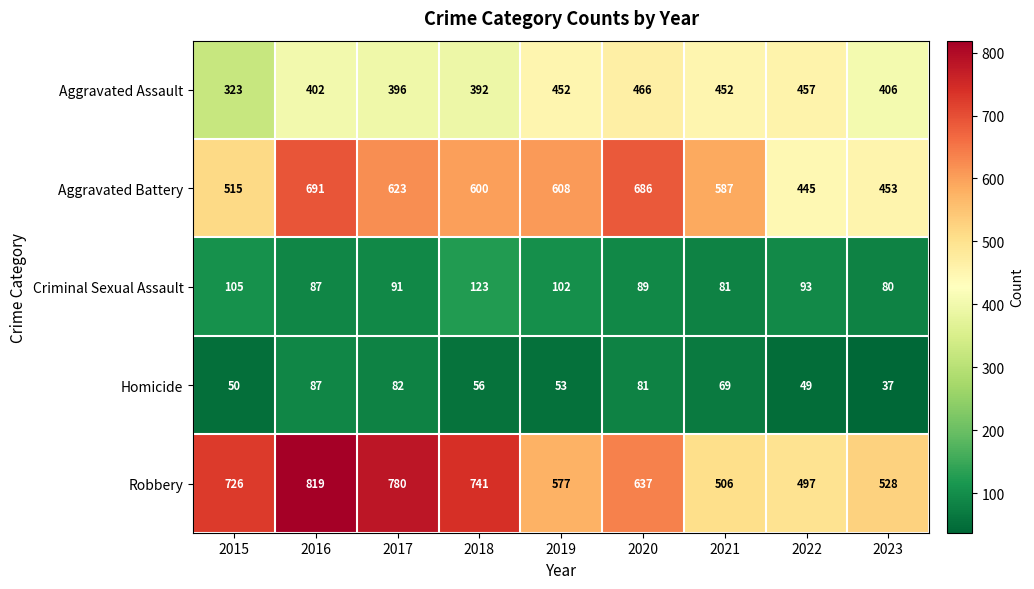

How many categories are shown in the chart?

9